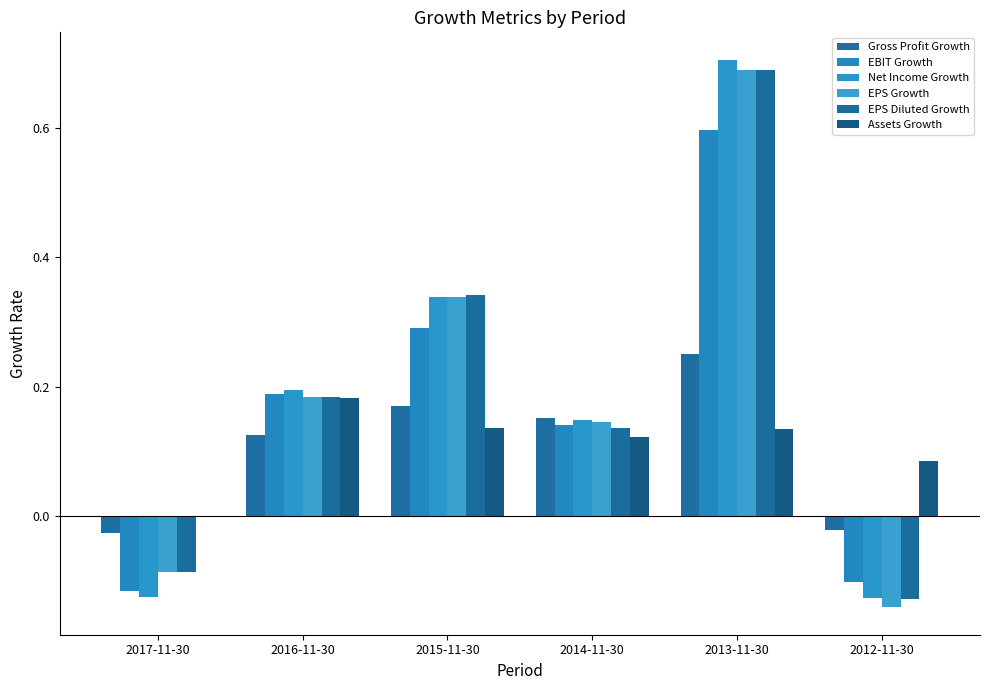

How many EPS Diluted Growth values are between 0 and 1?

4